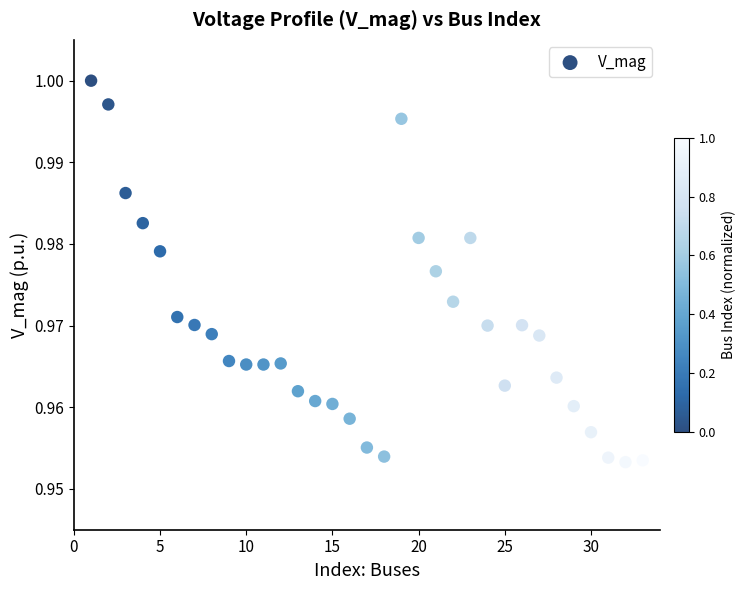

What is the range of X values (max minus min)?

32.0